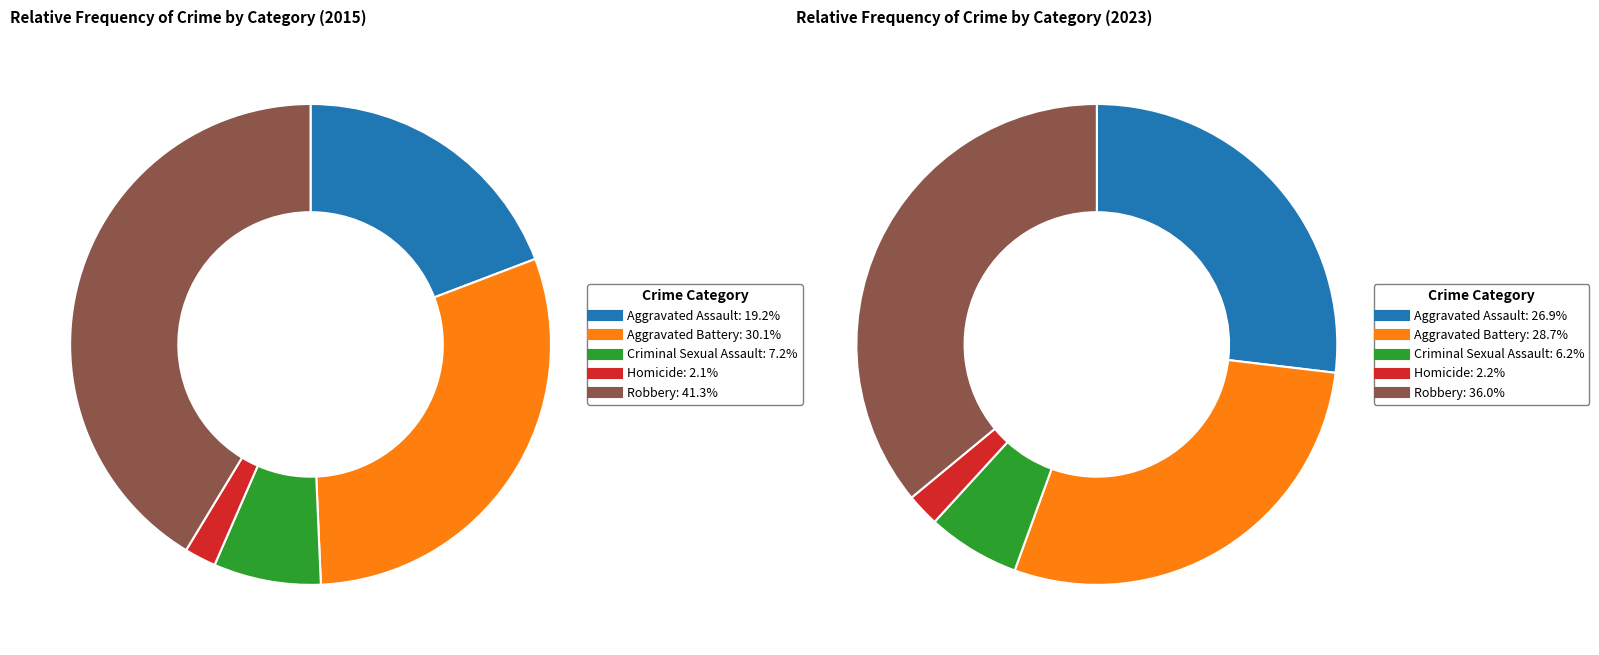

True or false: 3 accounts for 2% of the total.

True